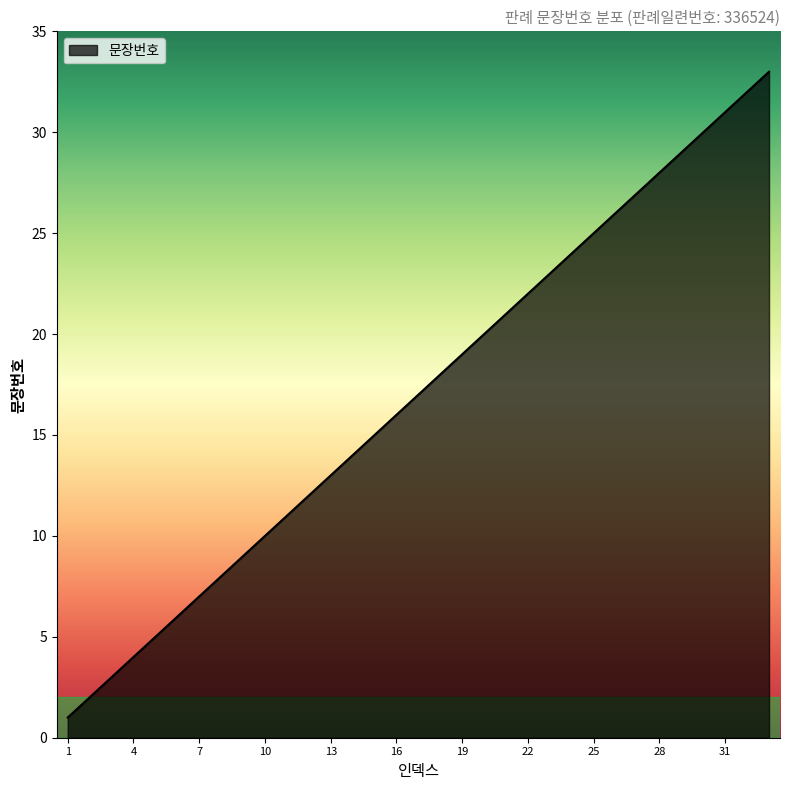

What is the difference between the maximum and minimum values?

32